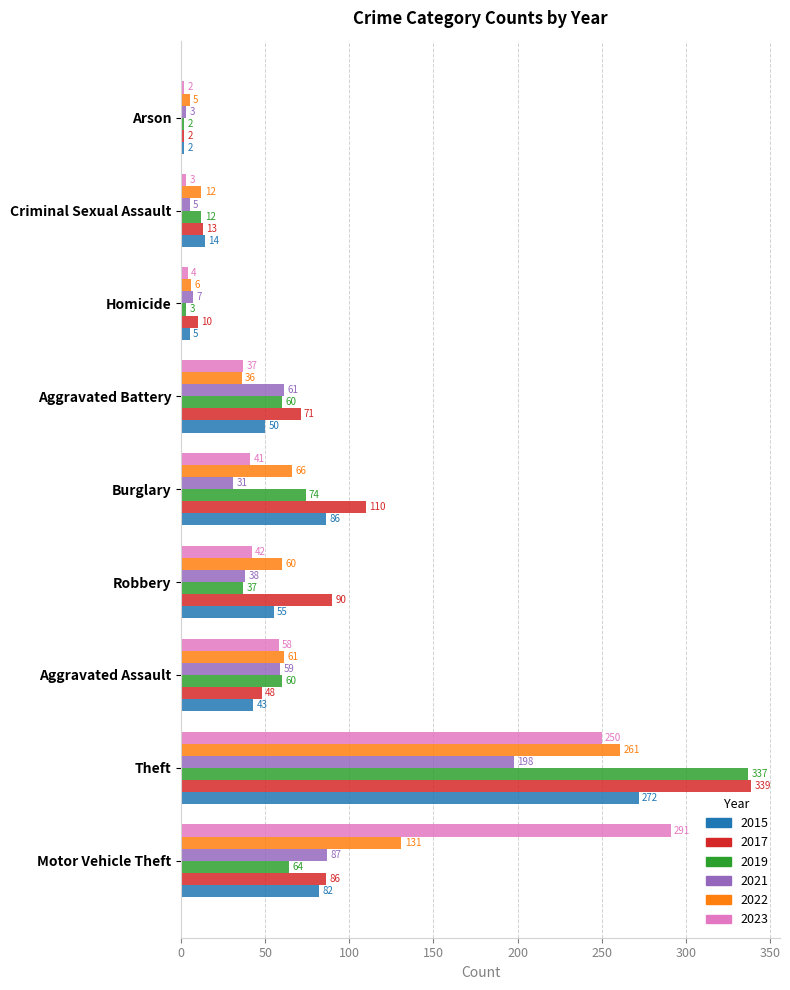

List the series in order of their peak value, lowest first.

2021, 2022, 2015, 2023, 2019, 2017